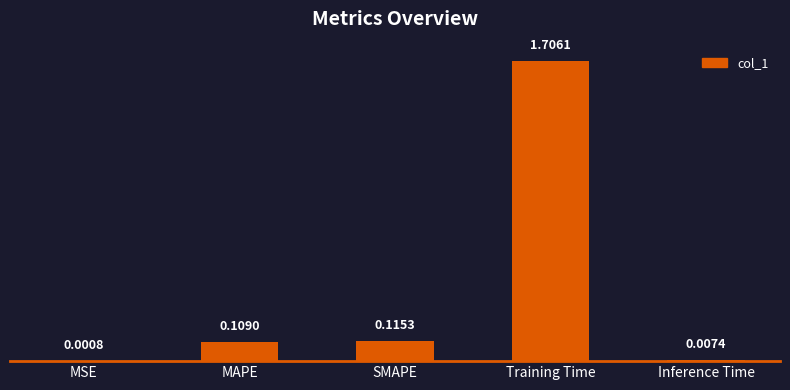

At which label is the value closest to 0?

MSE